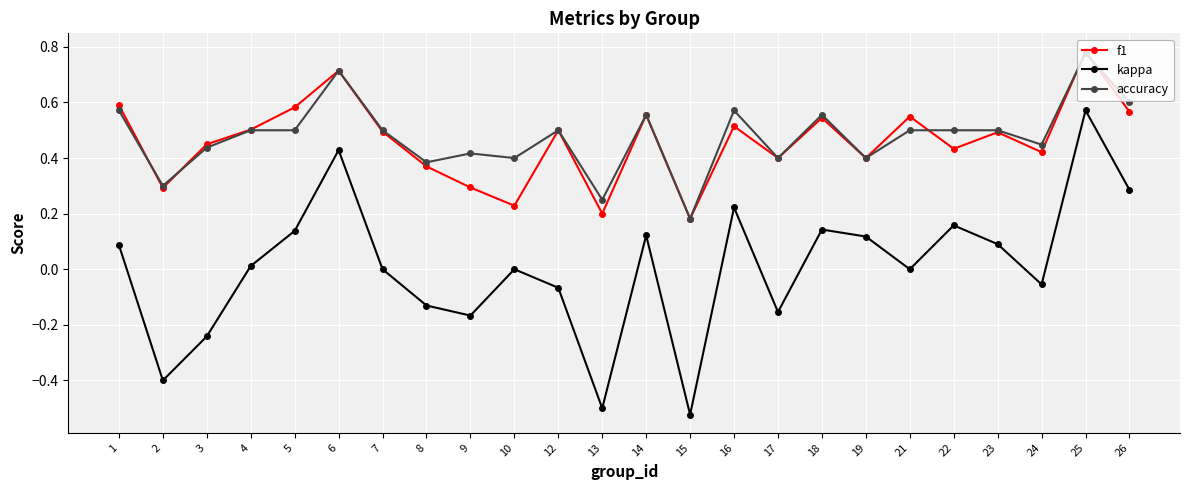

Is the value of f1 at 12 greater than the value of accuracy at 15?

Yes